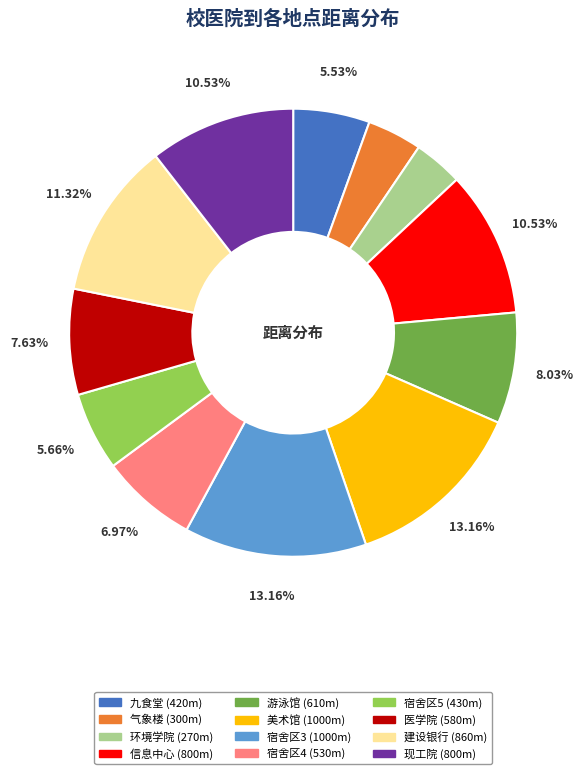

Does 九食堂 represent more than half of the total?

No